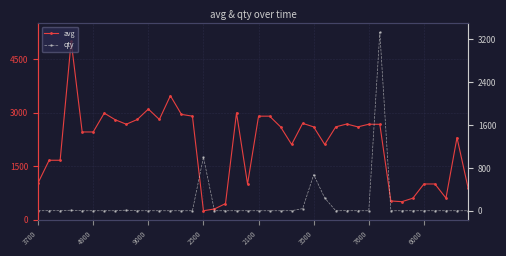

What is the label of the 17th point from the right?

23